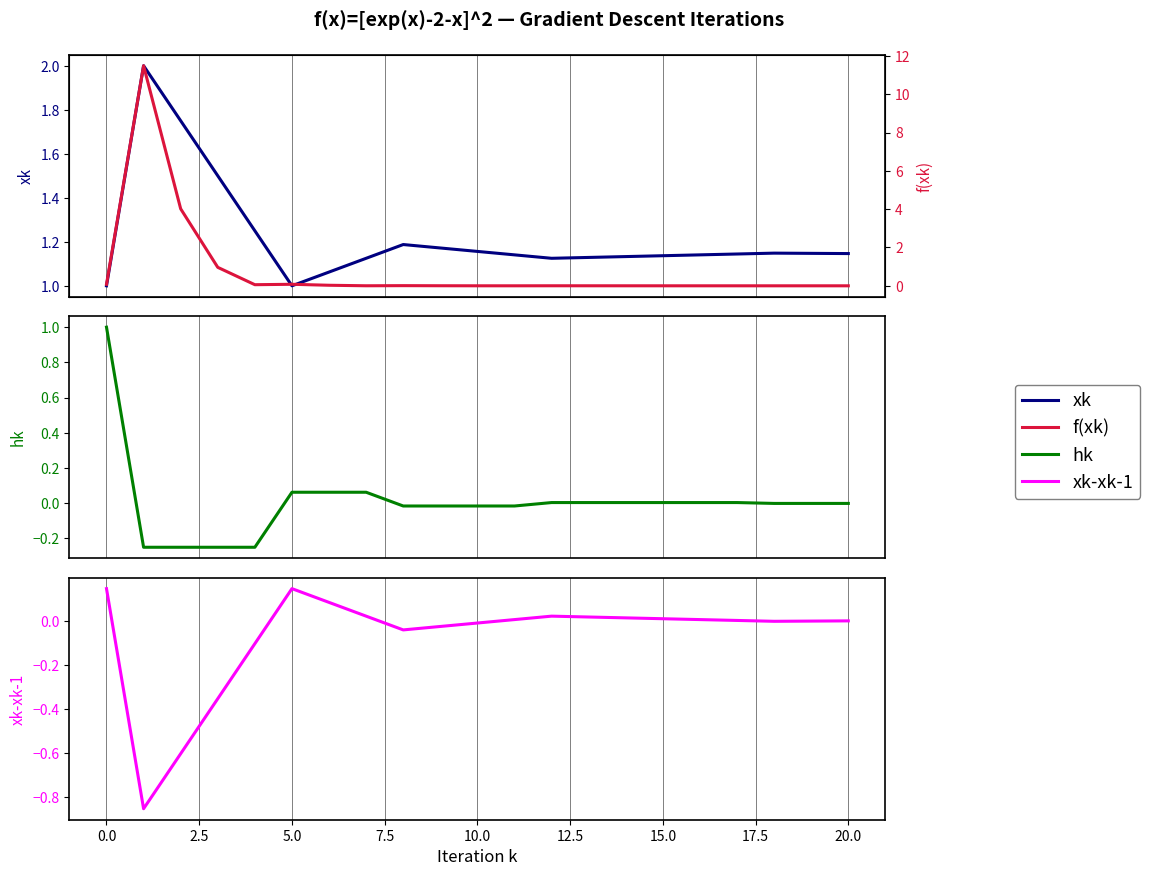

What is the lowest value of the xk series?

1.0